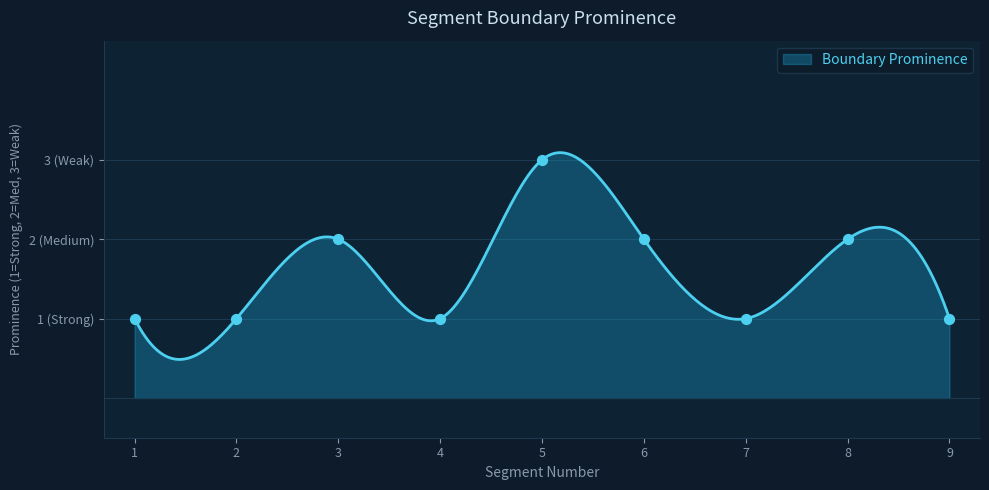

What is the ratio of the value at 4 to the value at 8?

0.5